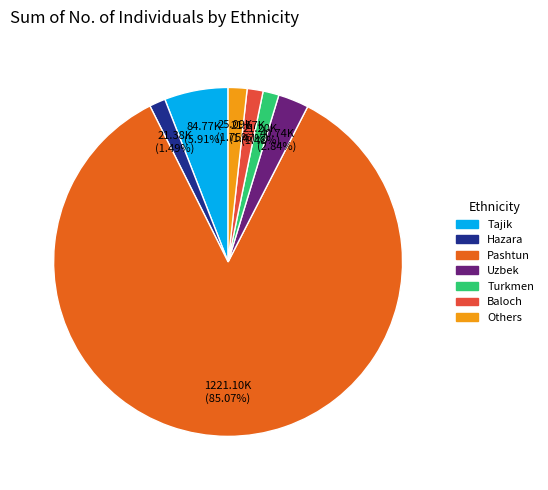

Which slice is the largest?

Pashtun